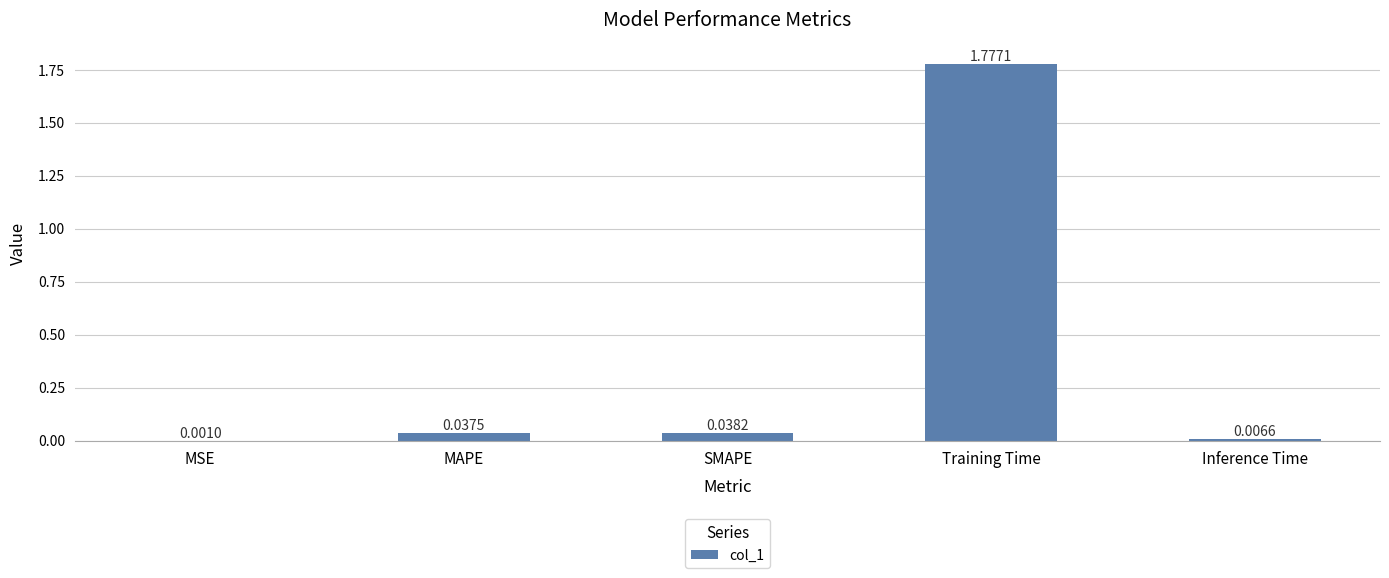

Which has a higher value, Training Time or SMAPE?

Training Time